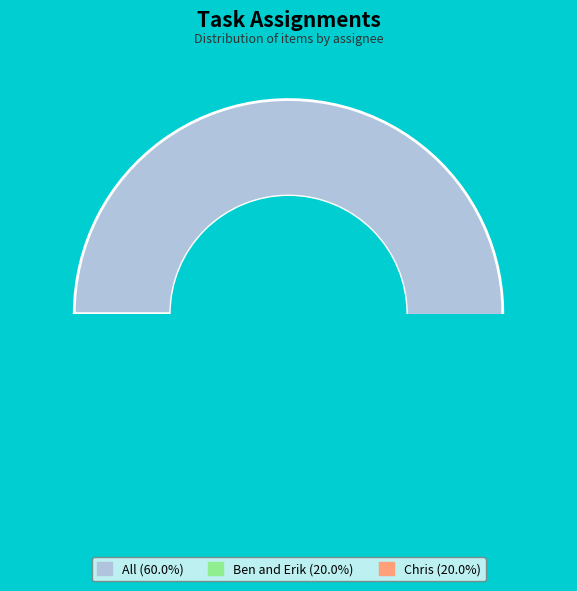

To the nearest percent, what portion does All represent?

60%